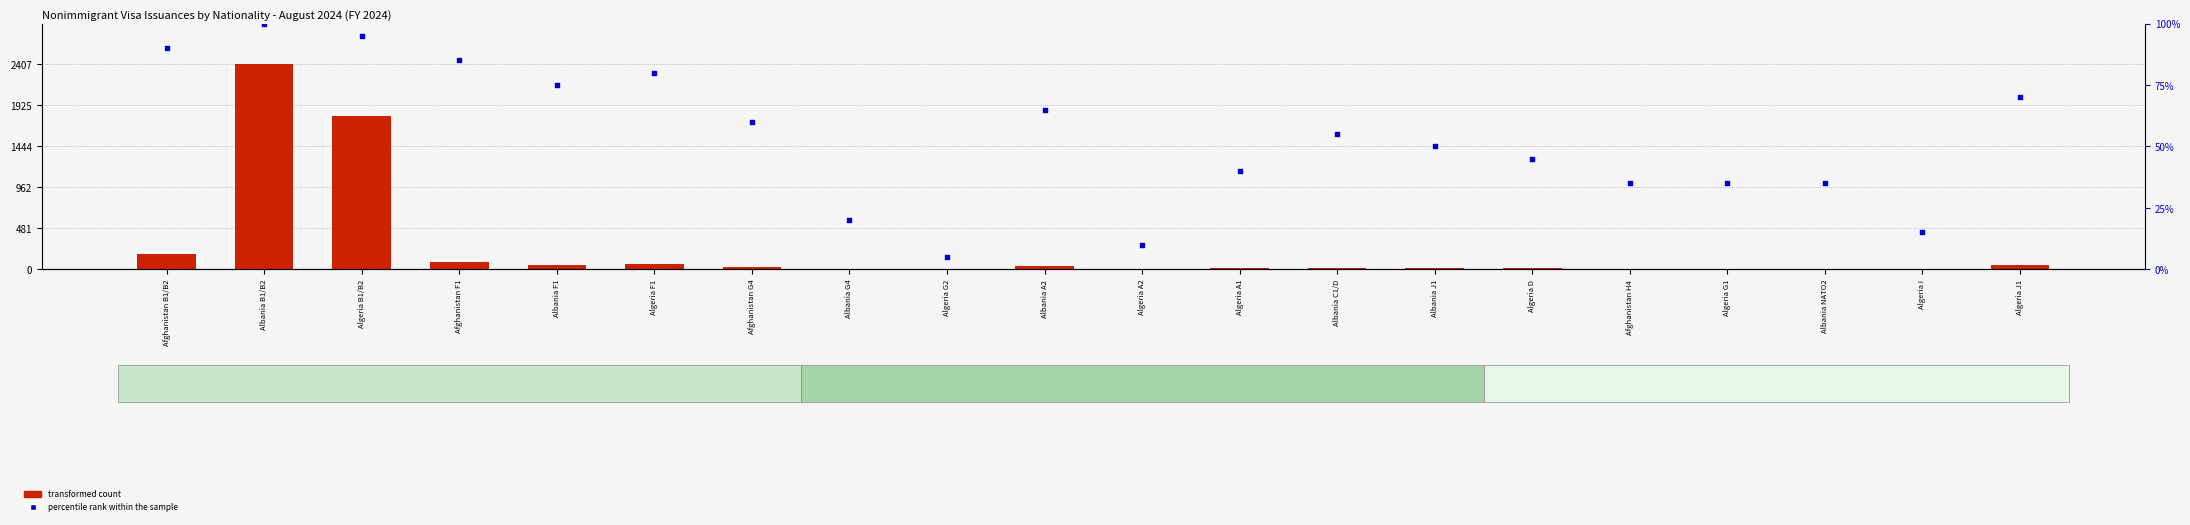

At how many categories does at least one series exceed 70?

6